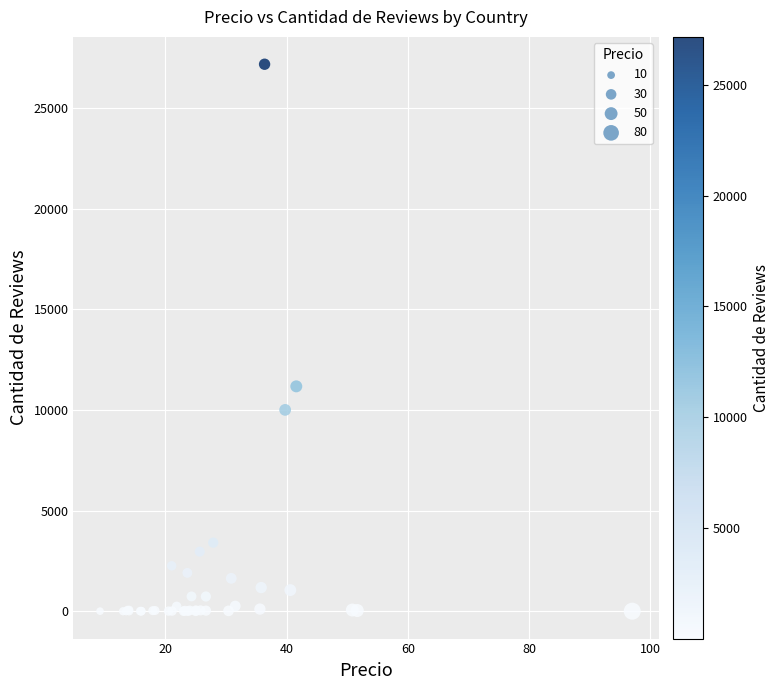

What Y value in the scatter plot is closest to 13589?

11174